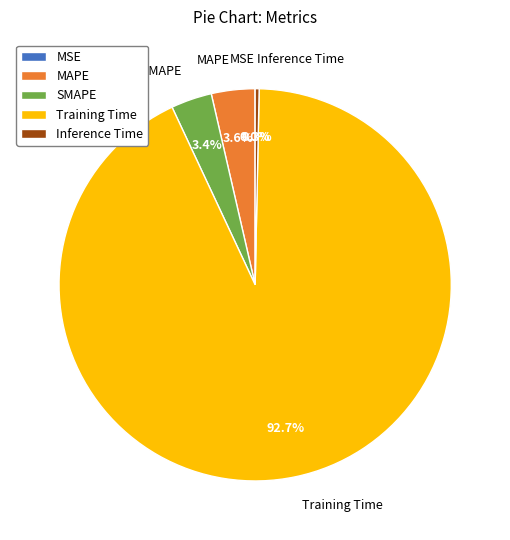

Is Training Time the majority of the pie?

Yes